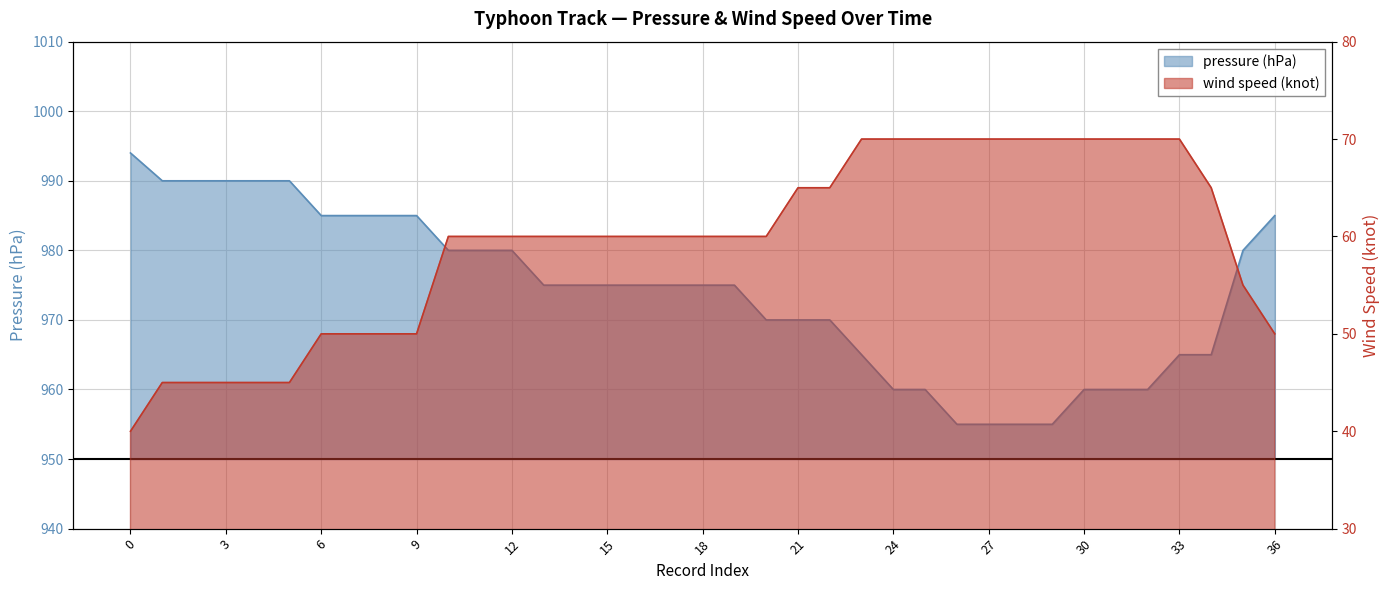

Which has a higher value, 22 or 2?

2